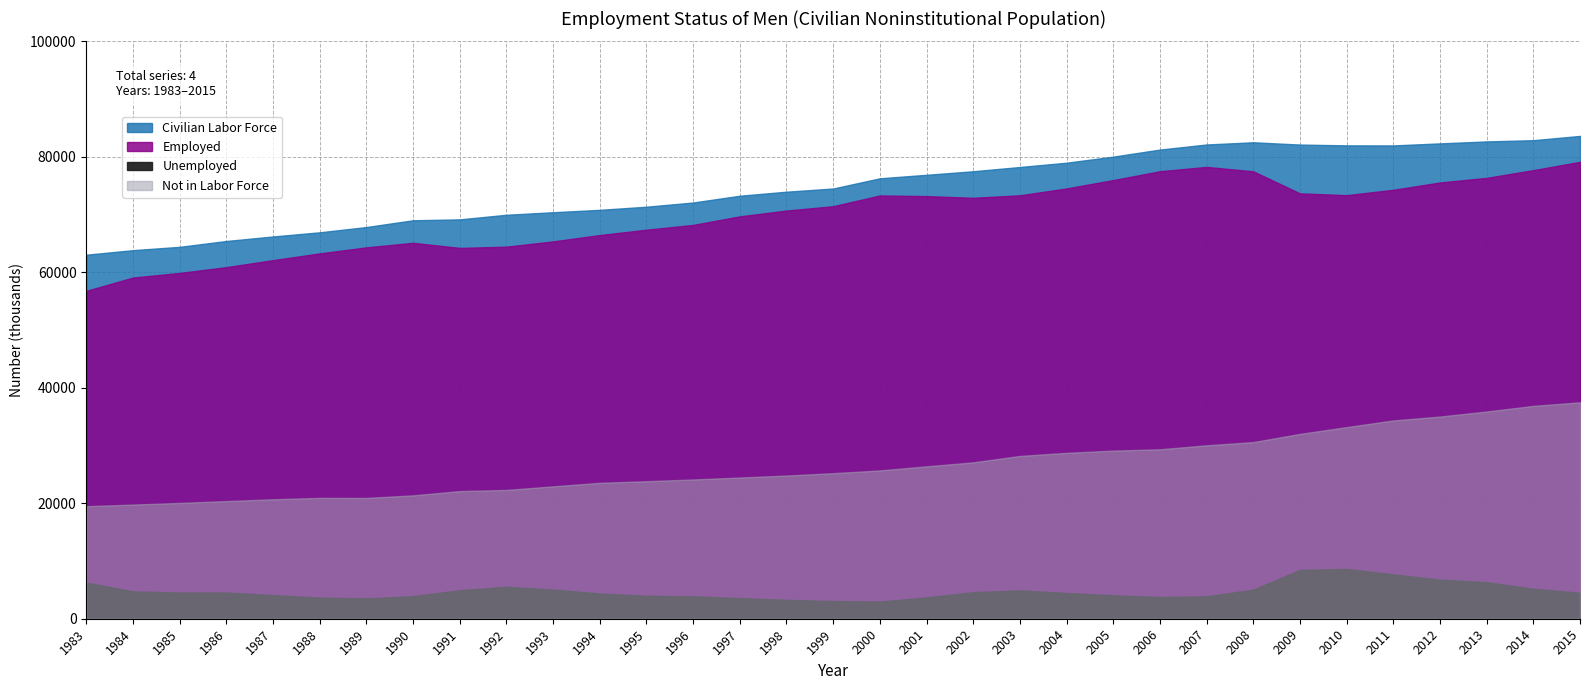

True or false: Employed and Unemployed cross at least once.

False